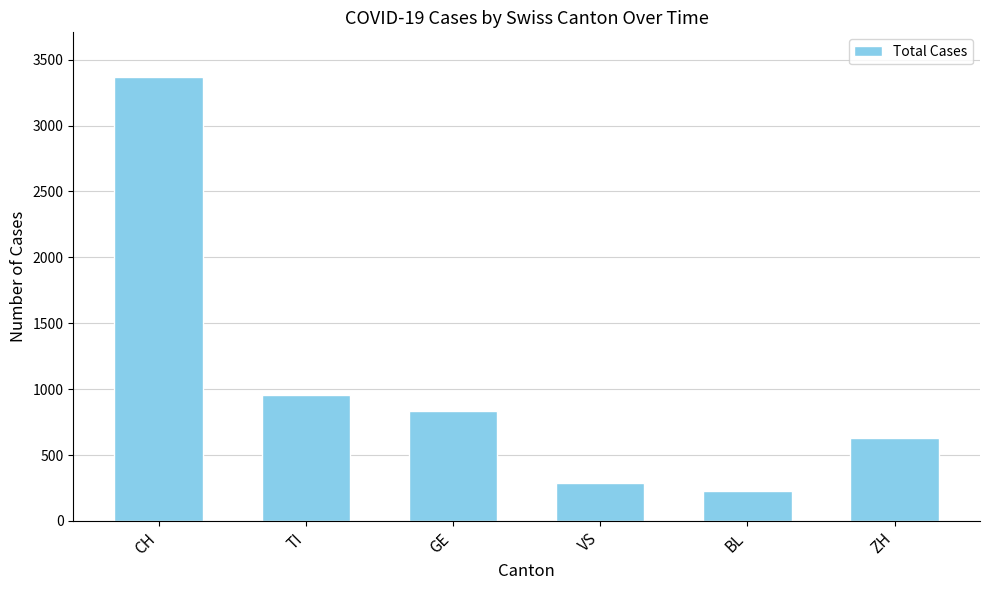

True or false: the data shows 443 at ZH.

False